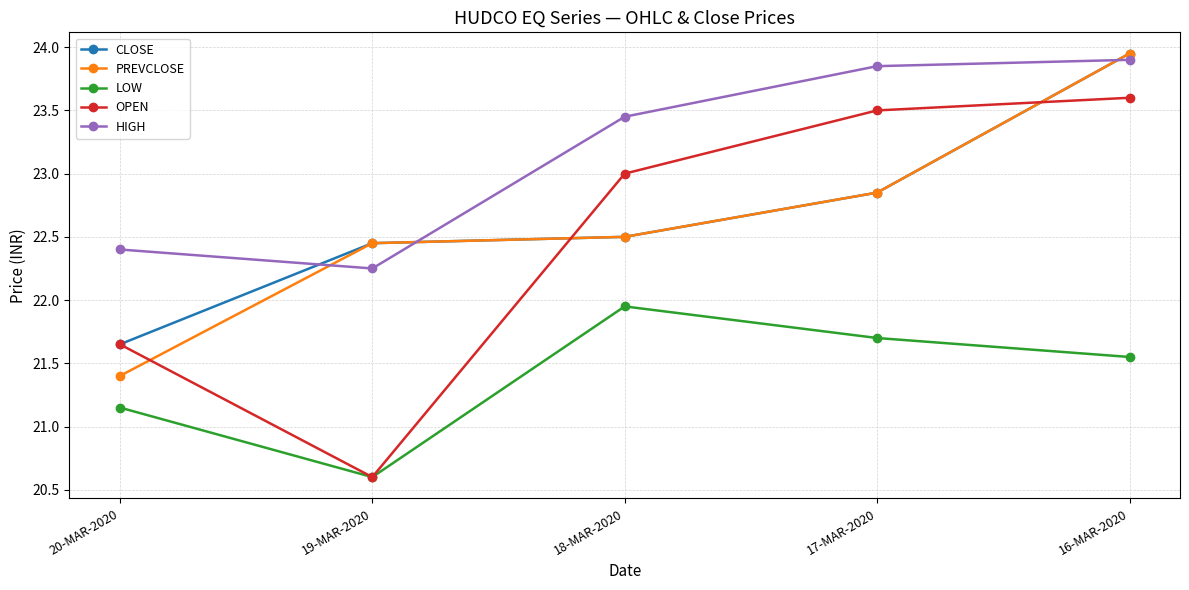

What is the total value across all series at 17-MAR-2020?

114.8